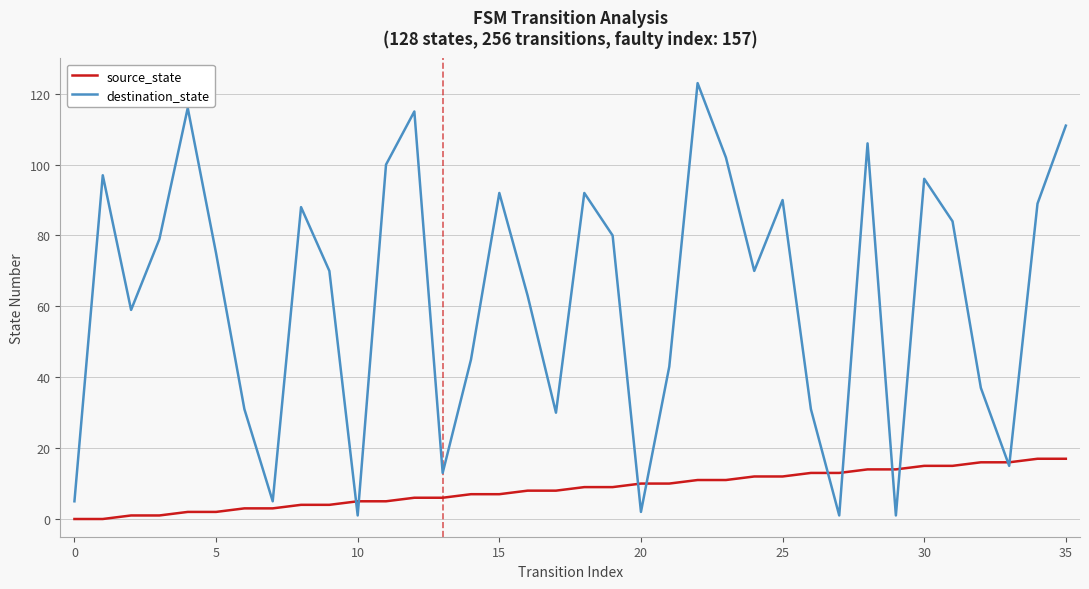

Which series has the largest range (max minus min)?

destination_state